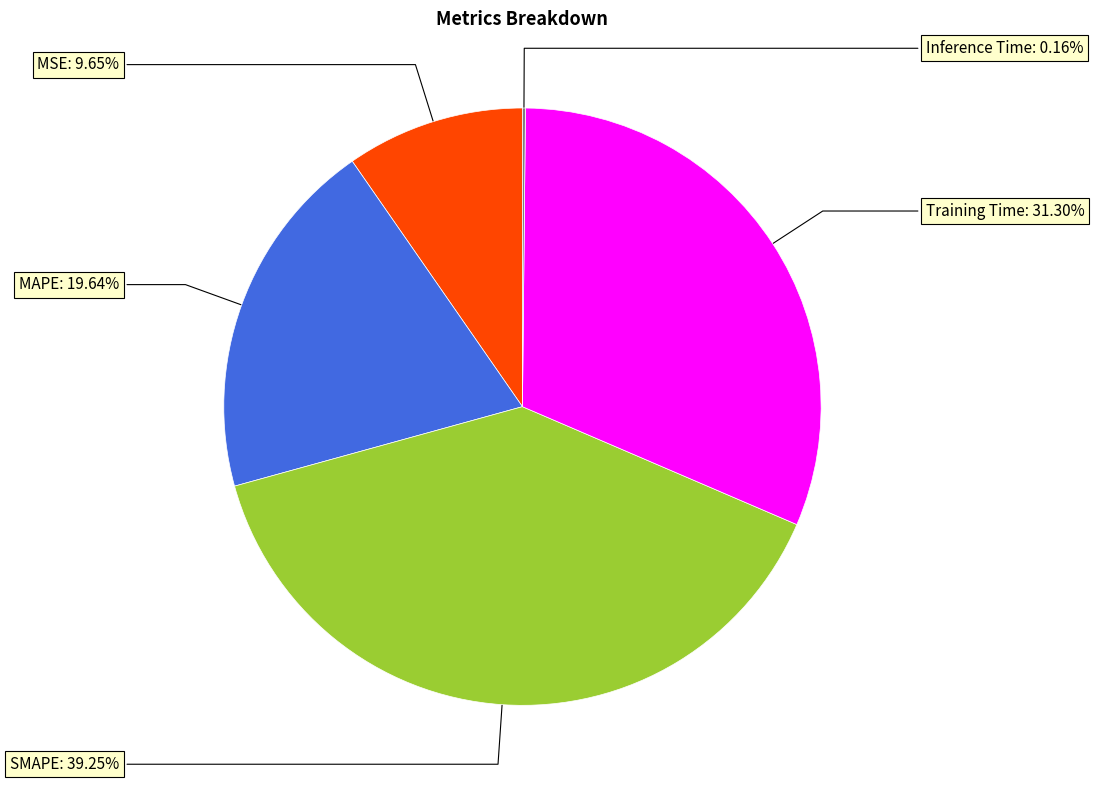

Does any single category account for the majority?

No